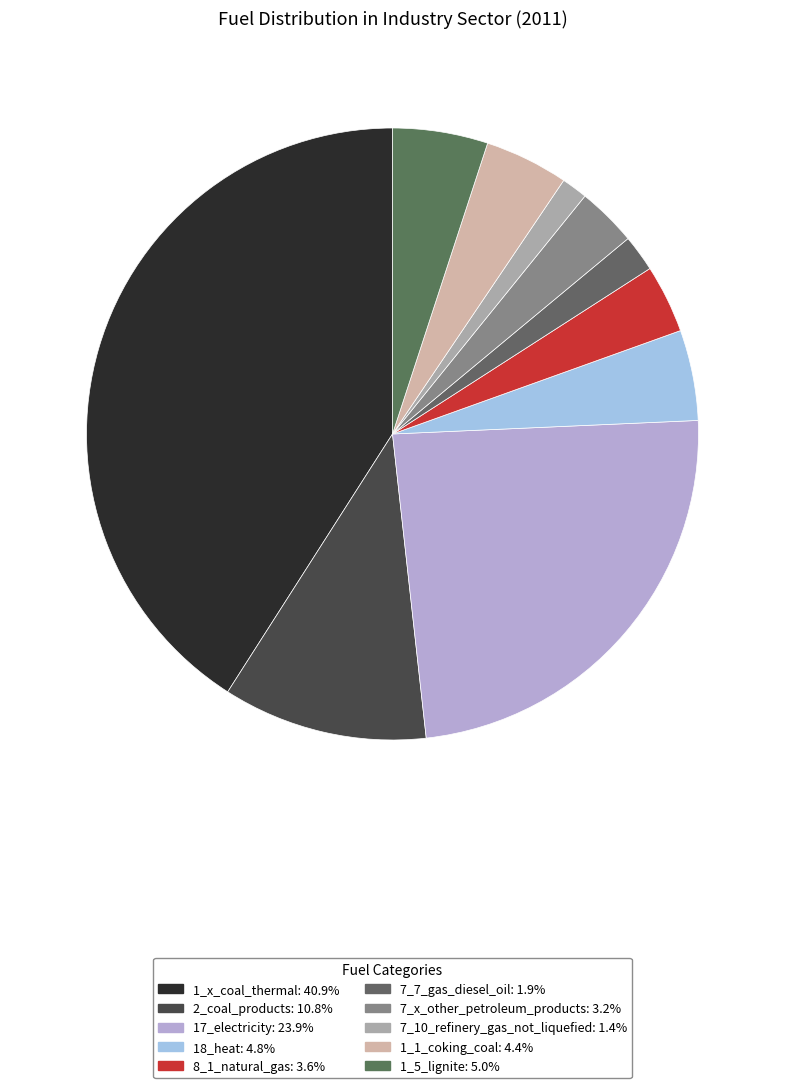

What percentage is NOT represented by 7_x_other_petroleum_products?

96.8%